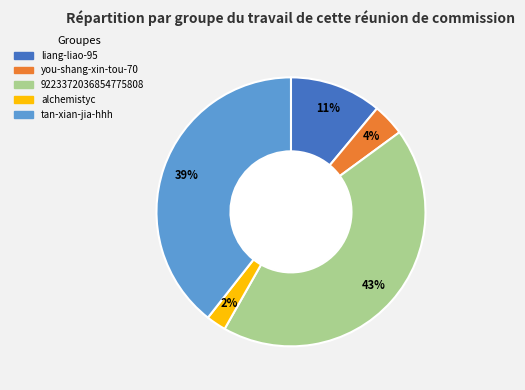

Do alchemistyc and liang-liao-95 together represent more than half of the pie?

No